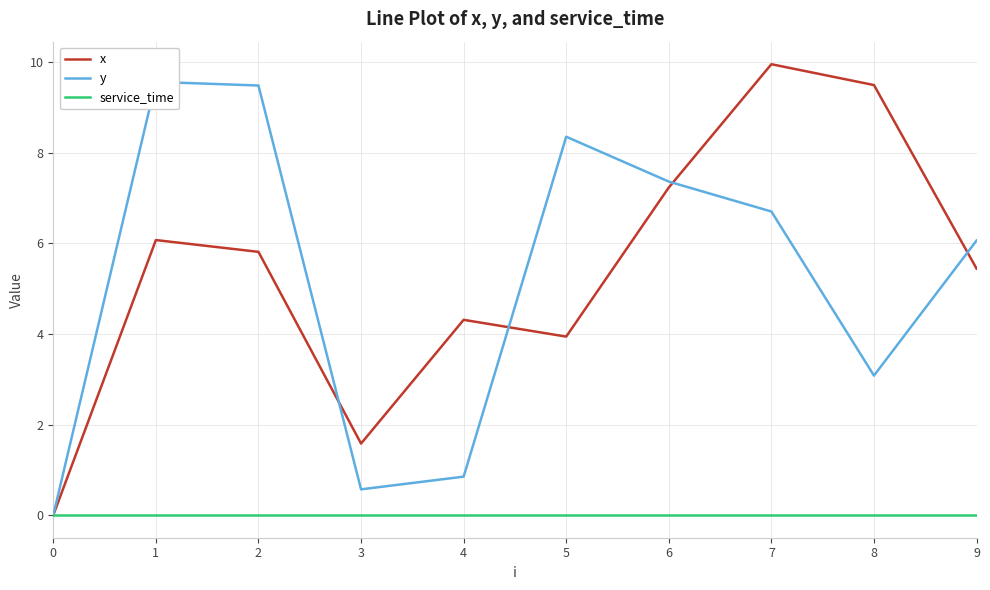

Rank the categories by y value from lowest to highest.

0, 3, 4, 8, 9, 7, 6, 5, 2, 1